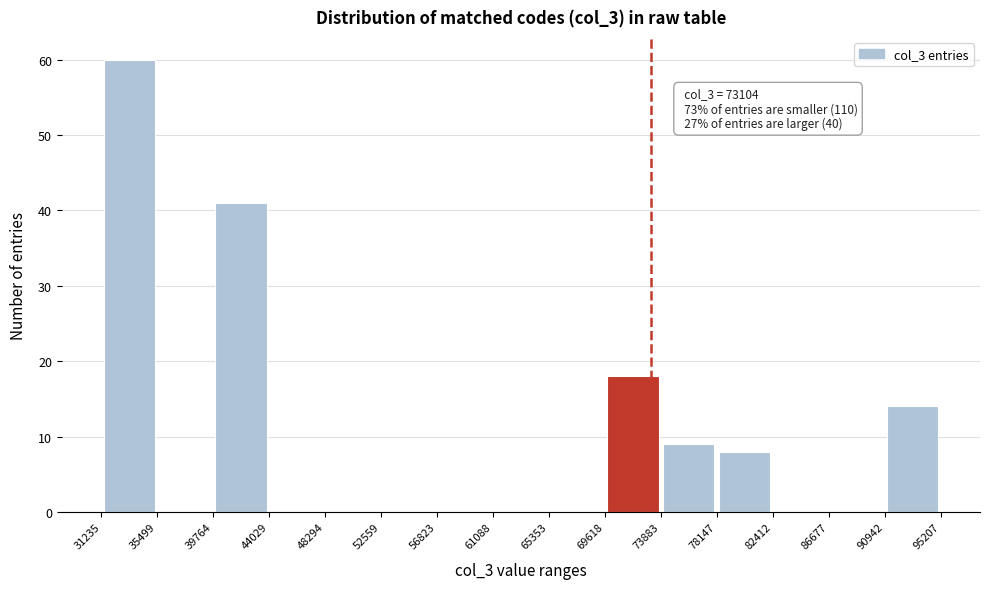

Over which range of the x-axis is the bar tallest?

31235 to 35499